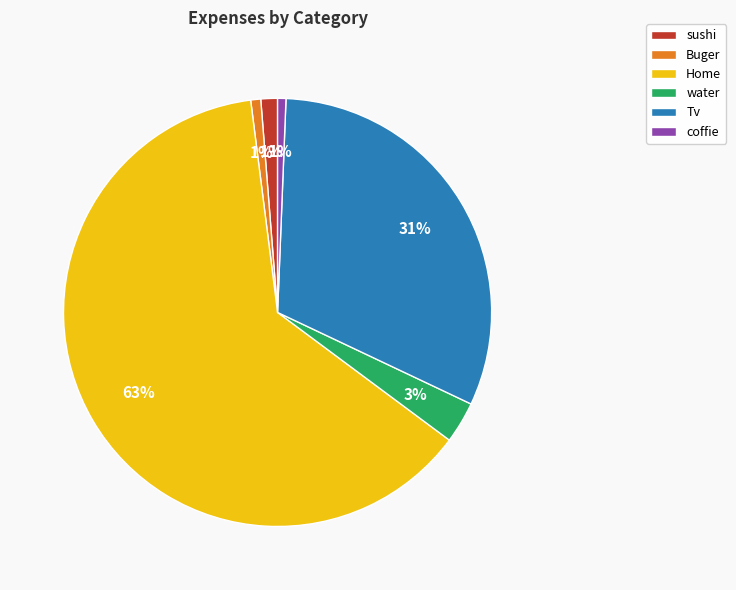

Combined, do Home and sushi account for over 50%?

Yes